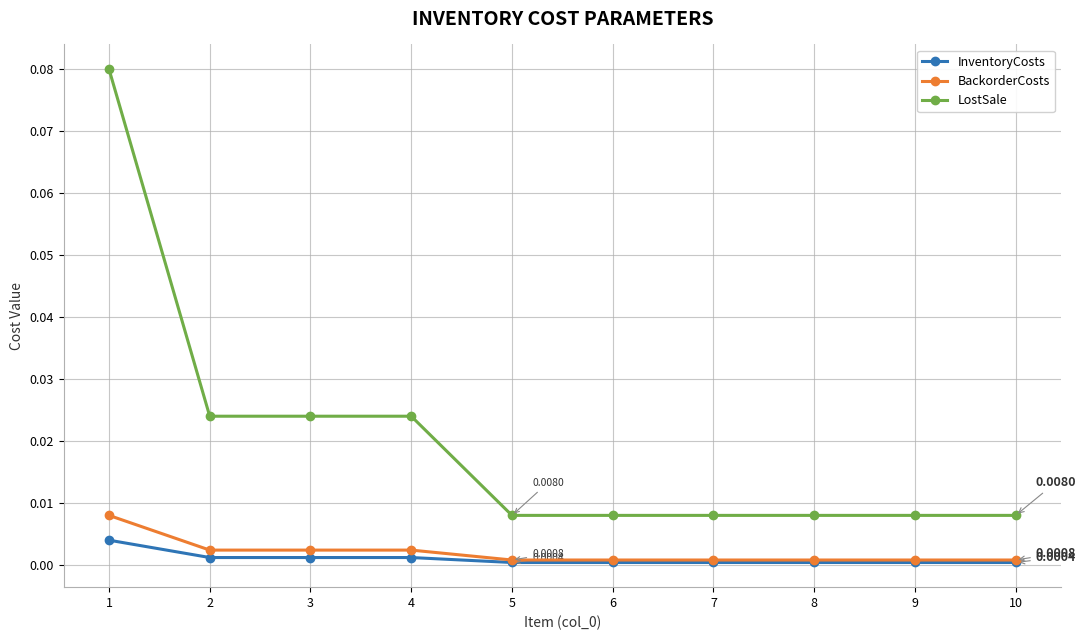

Is the value of InventoryCosts at 6 greater than the value of BackorderCosts at 2?

No